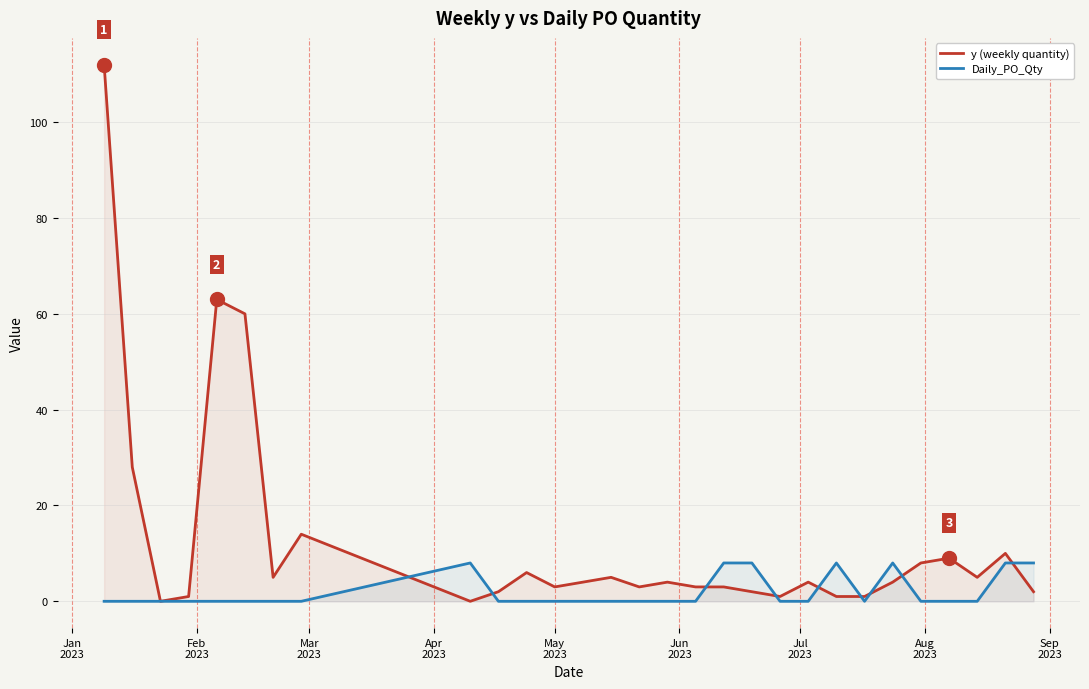

Rank the series by their average value, from lowest to highest.

Daily_PO_Qty, y (weekly quantity)